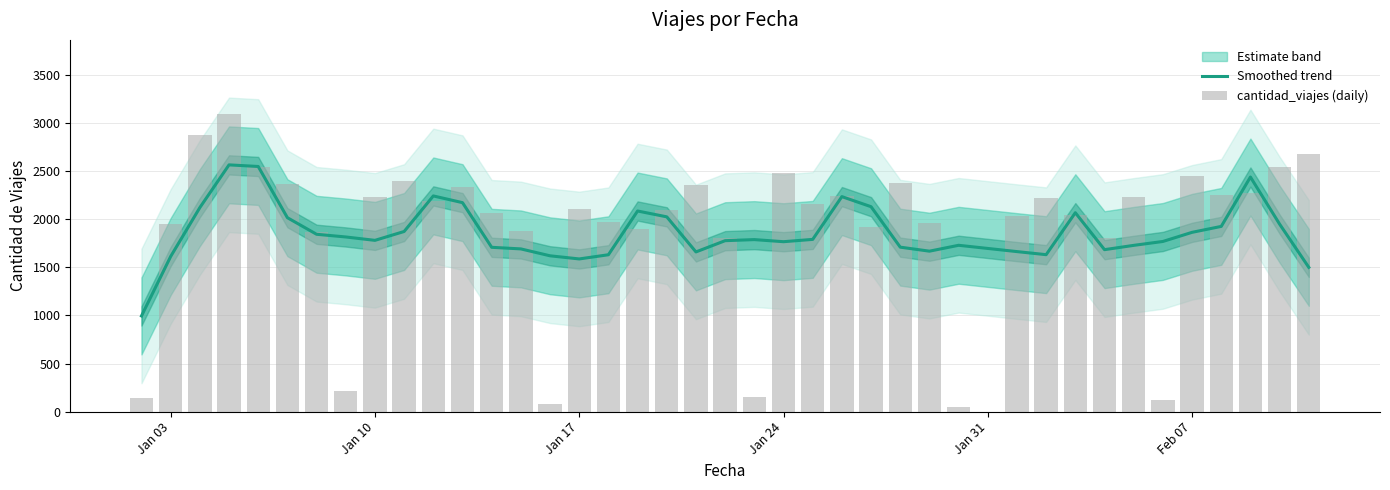

What is the value of the cantidad_viajes (daily) bar at the 16th from the left?

2105.0